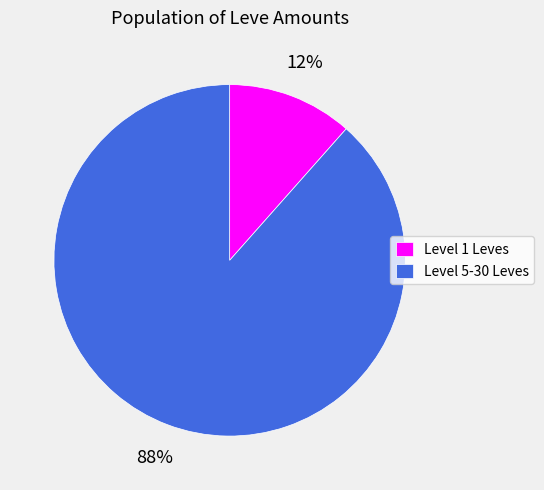

Rank the categories by value from lowest to highest.

Level 1 Leves, Level 5-30 Leves